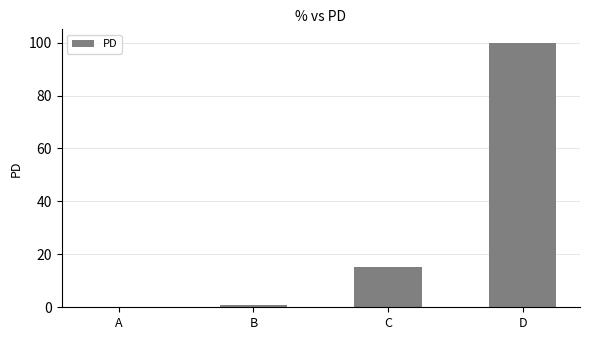

What is the sum of the values at B and D?

100.9